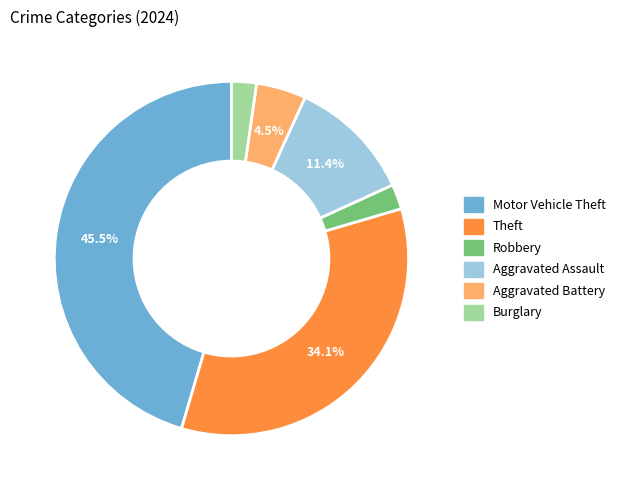

Which slice is the largest?

Motor Vehicle Theft